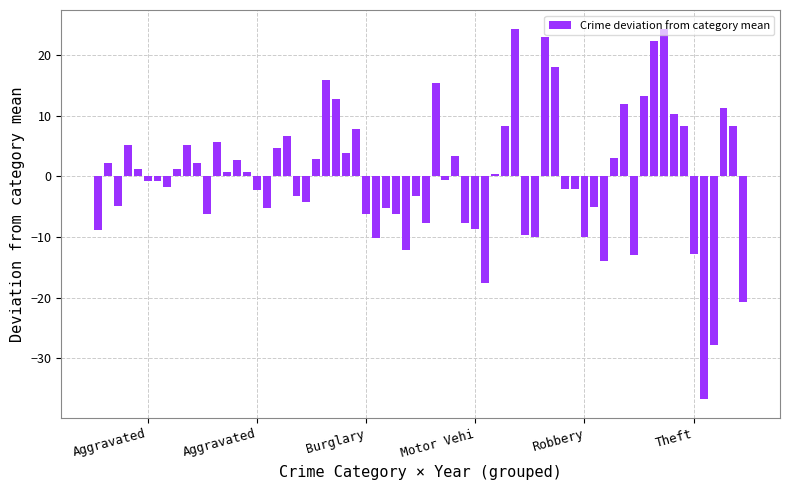

What is the maximum value shown in the chart?

24.4